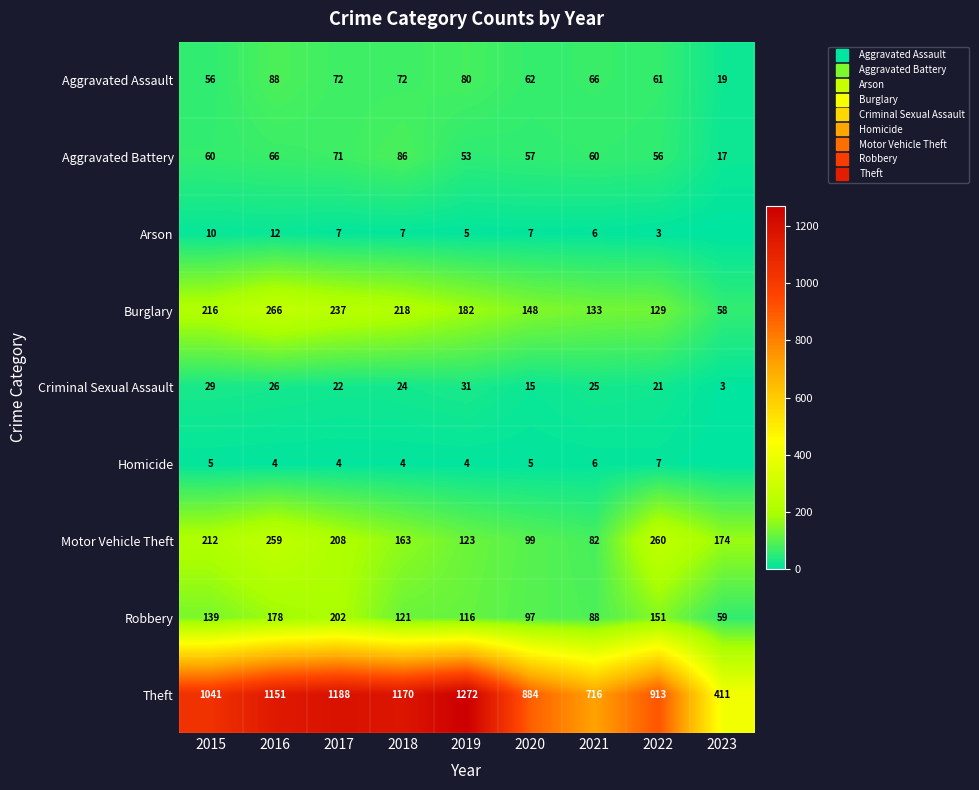

What is the difference between the second highest and second lowest values in the Burglary series?

108